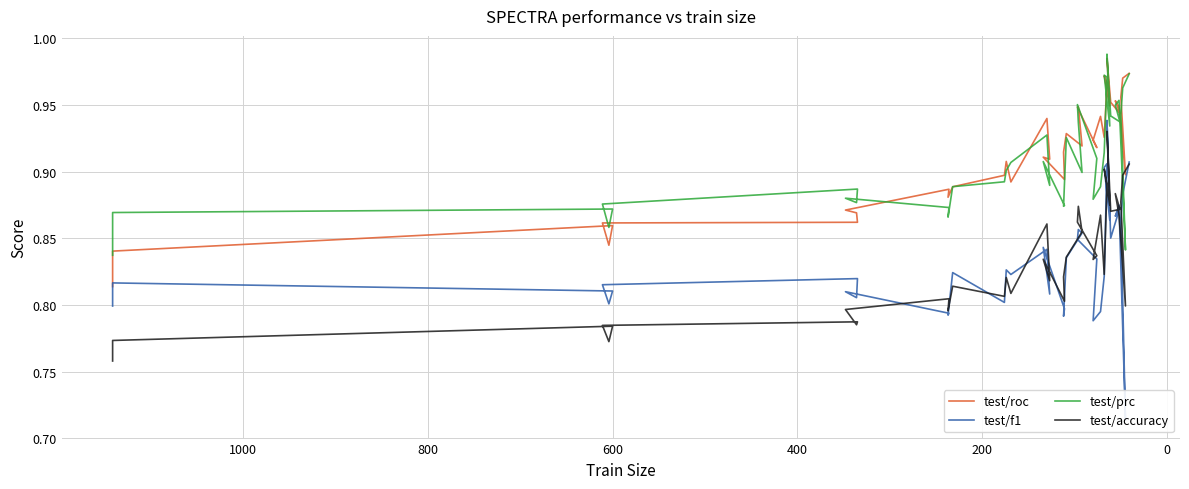

At how many categories does at least one series exceed 0?

40